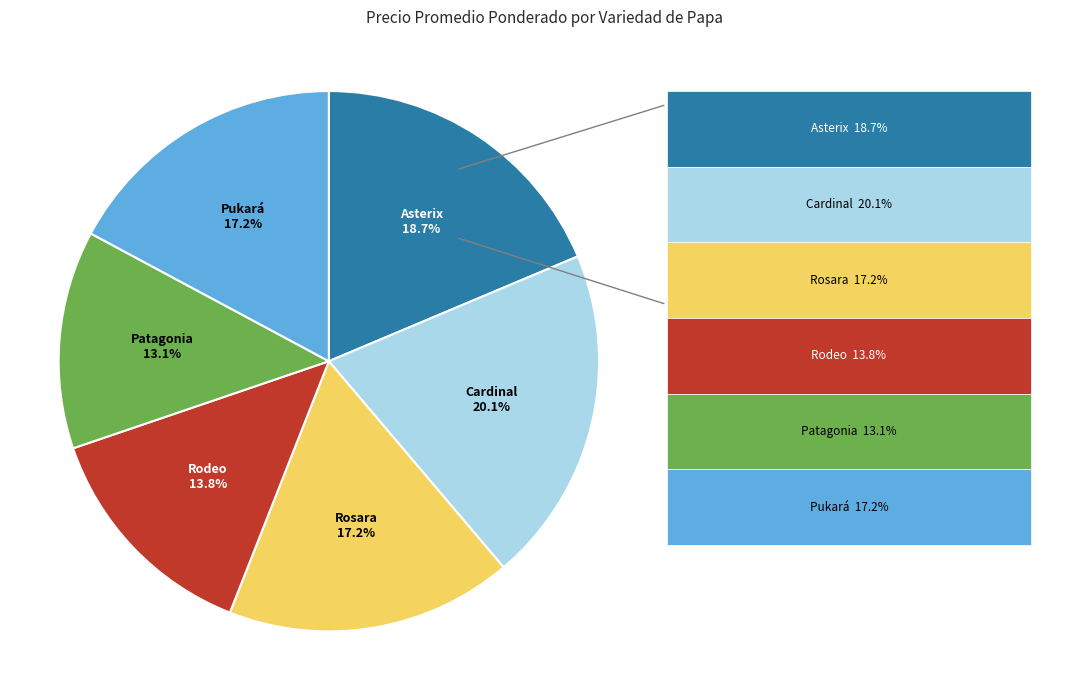

Which category has the smallest portion of the pie?

Patagonia